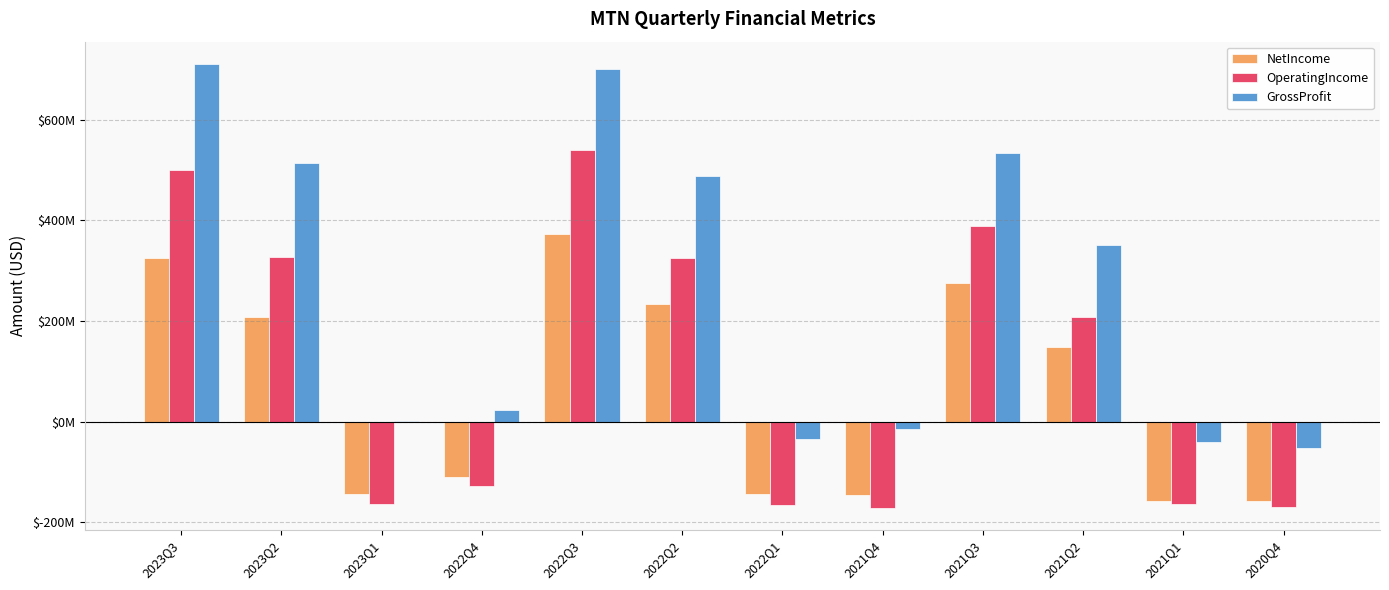

Are the bars horizontal?

No